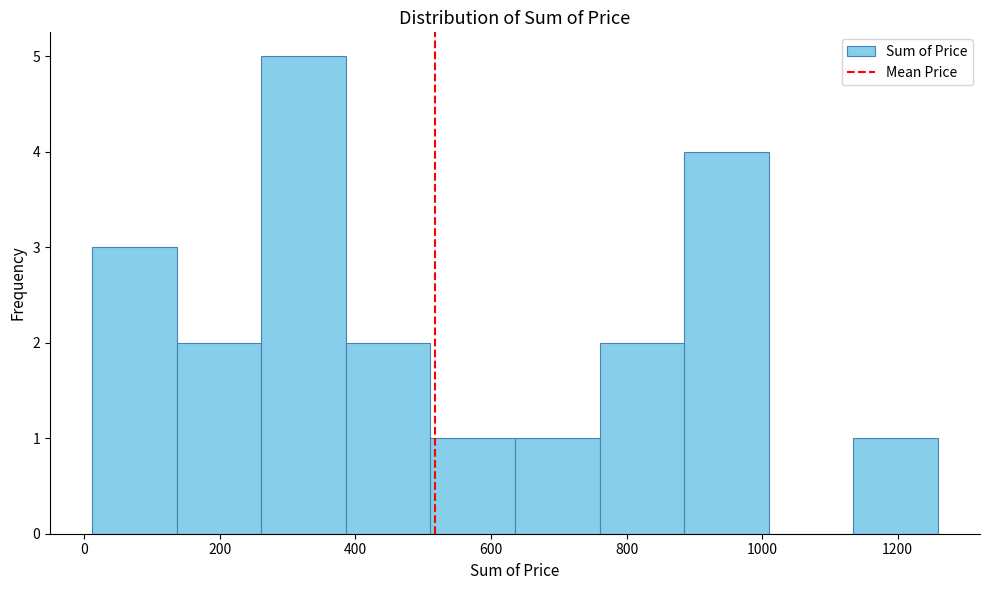

Over which range of the x-axis is the bar tallest?

260 to 380